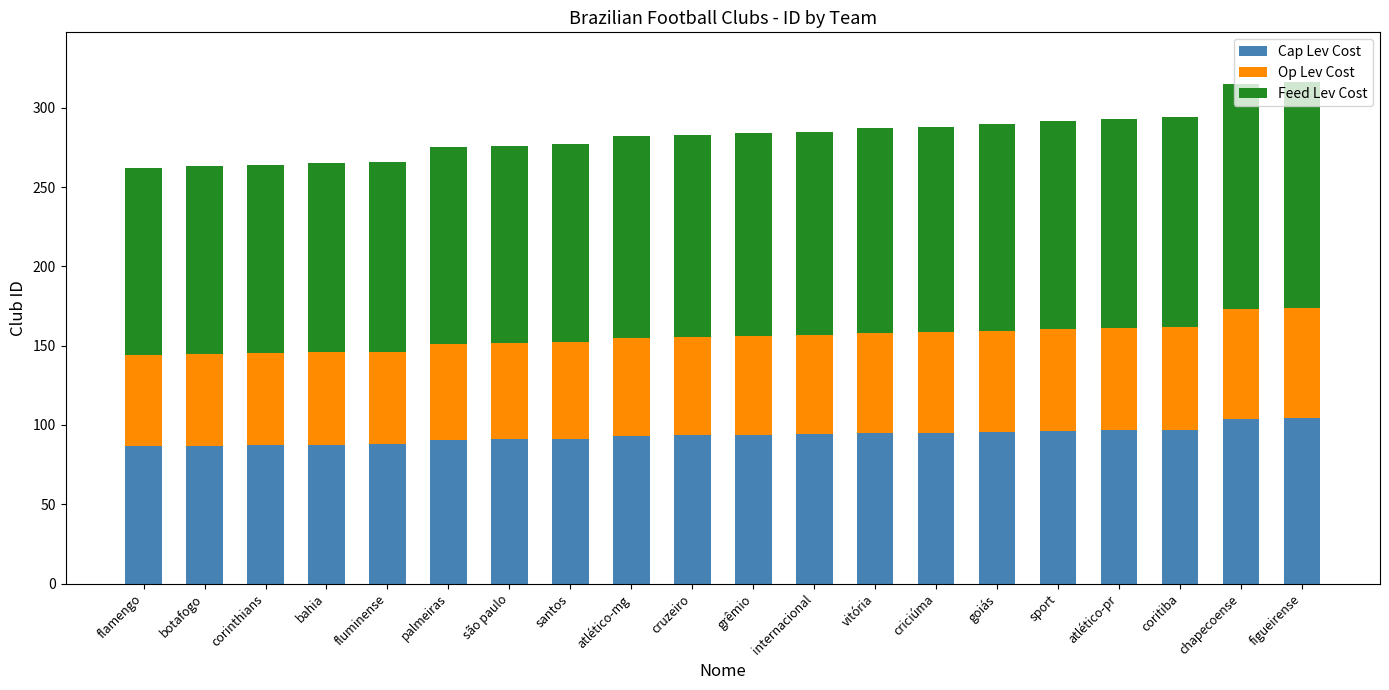

True or false: Cap Lev Cost has a value of 87.1 at corinthians.

True